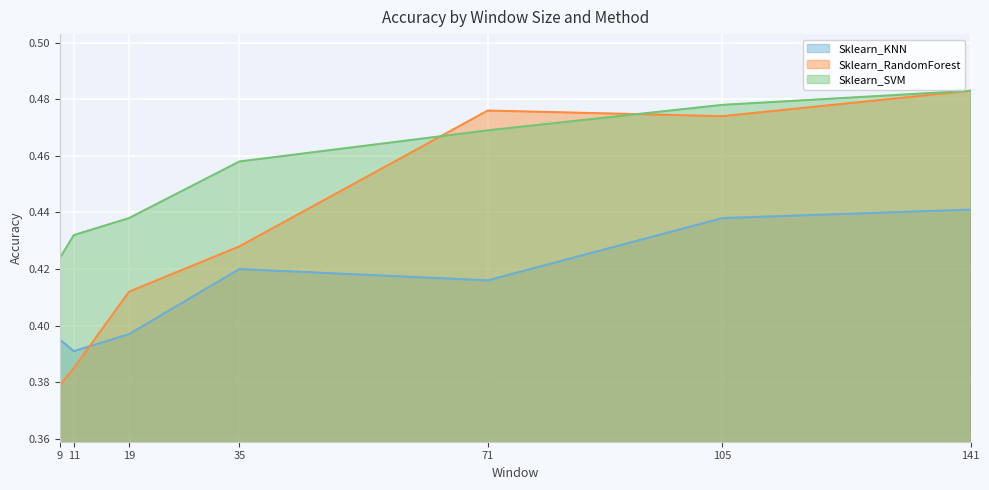

The Sklearn_KNN series shows 0.7 at 141. True or false?

False